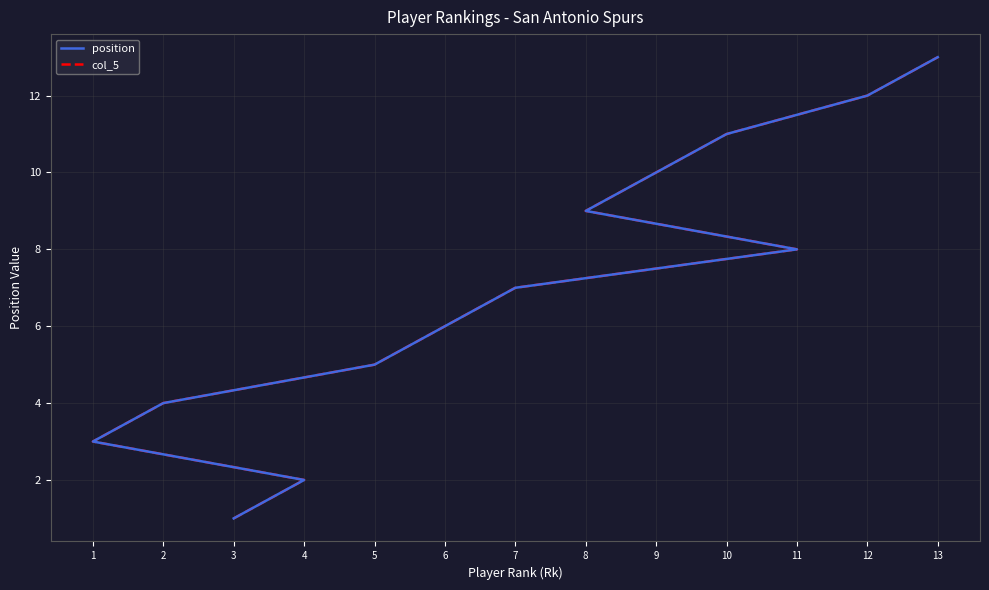

Reading left to right, transcribe all the data shown in this chart.

position: 3=1	4=2	1=3	2=4	5=5	6=6	7=7	11=8	8=9	9=10	10=11	12=12	13=13
col_5: 3=1	4=2	1=3	2=4	5=5	6=6	7=7	11=8	8=9	9=10	10=11	12=12	13=13